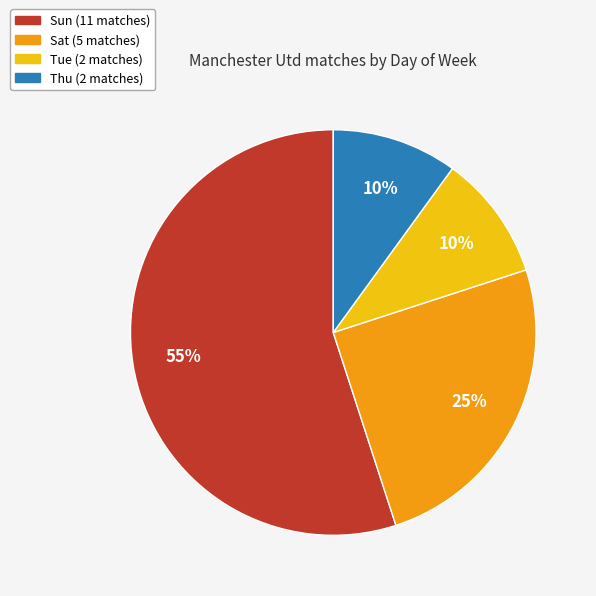

What is the largest slice in the pie chart?

Sun